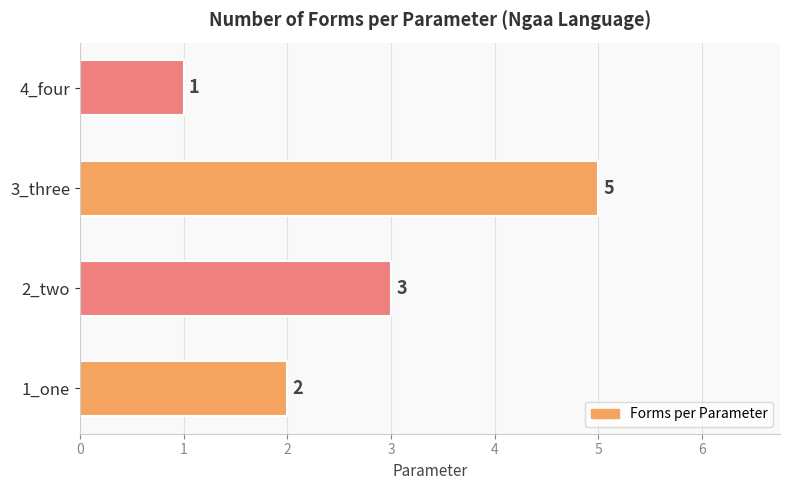

How many values are between 2 and 5?

3